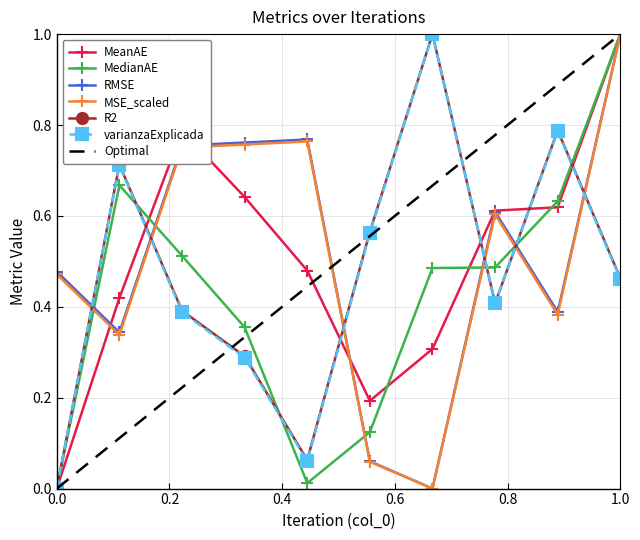

What is the average value of the MedianAE series?

0.4